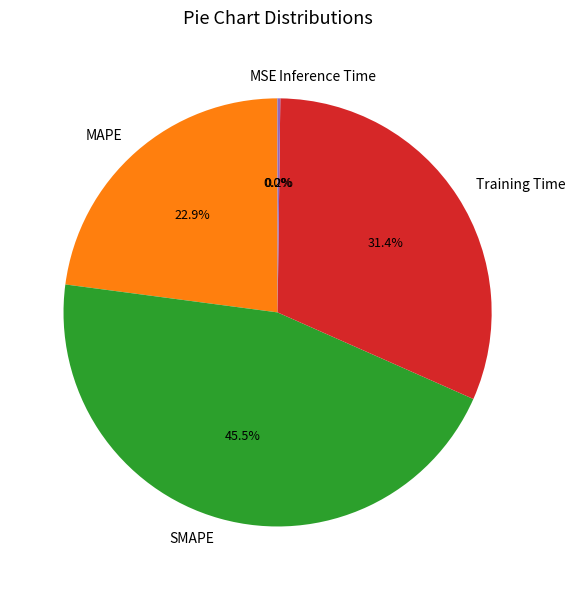

Is there any slice that represents more than half of the pie?

No